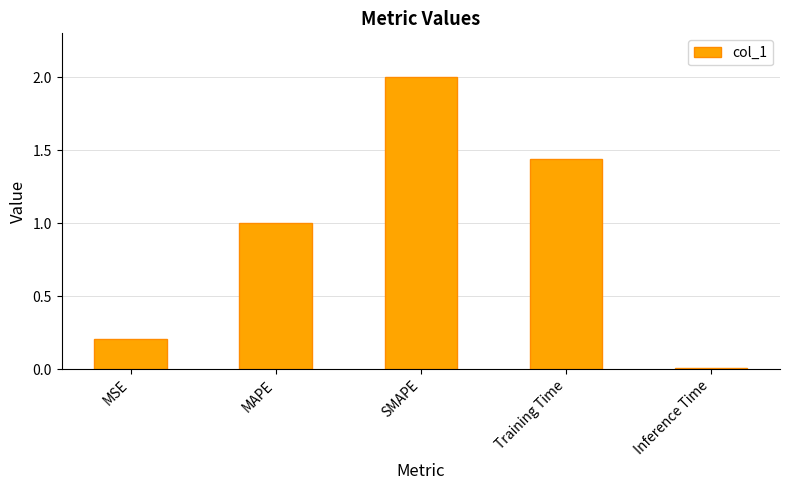

What is the sum of all values?

4.7